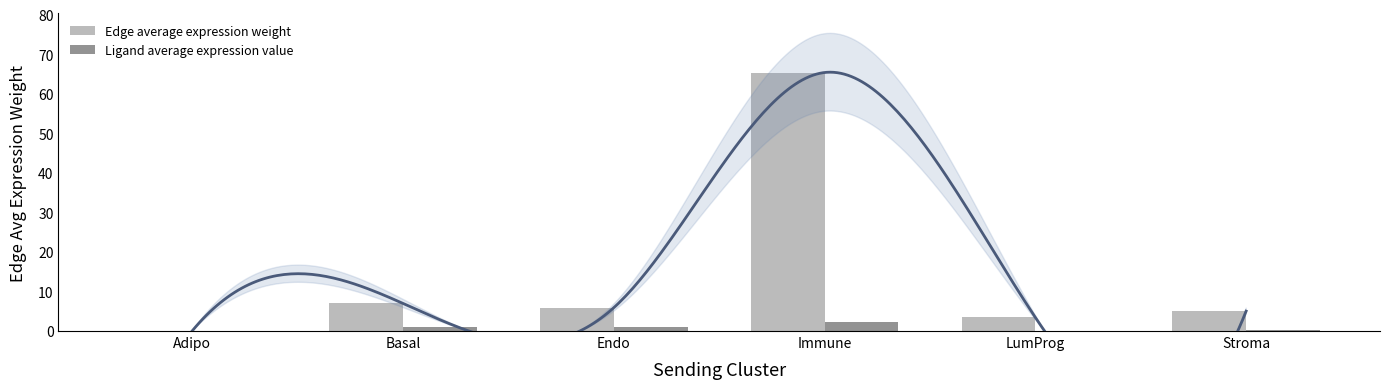

What is the label of the 3rd bar from the right?

Immune